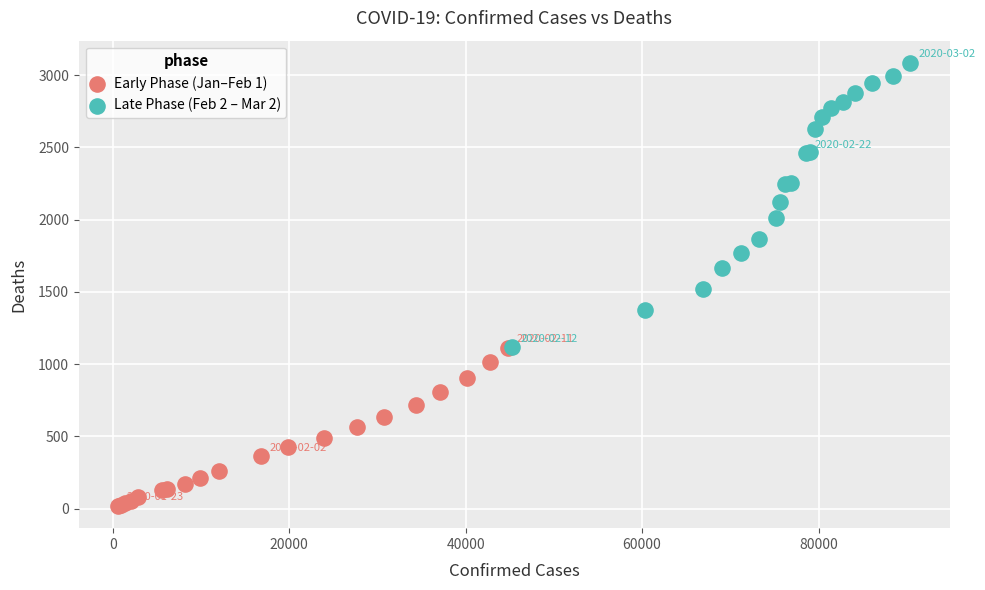

Which series contains the lowest Y value?

Early Phase (Jan–Feb 1)